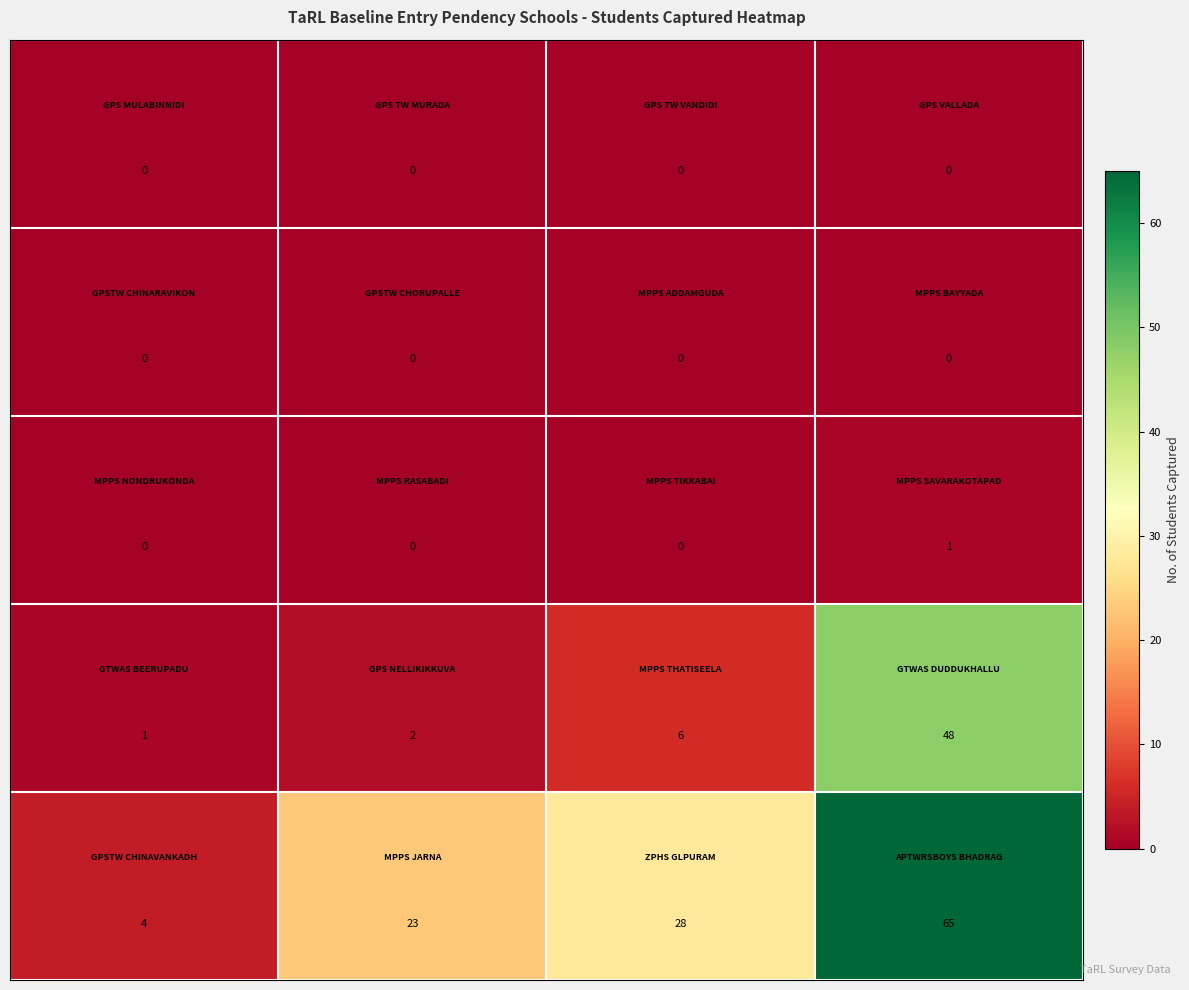

What is the greatest value displayed?

65